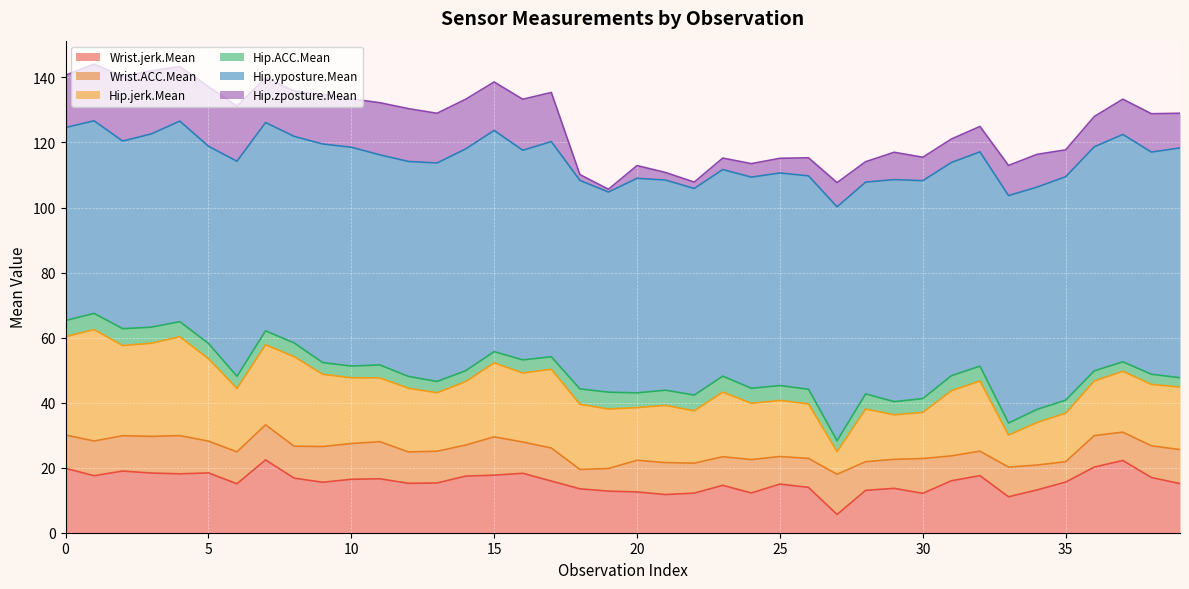

What is the value of the Wrist.ACC.Mean point at the 30th from the left?

8.9